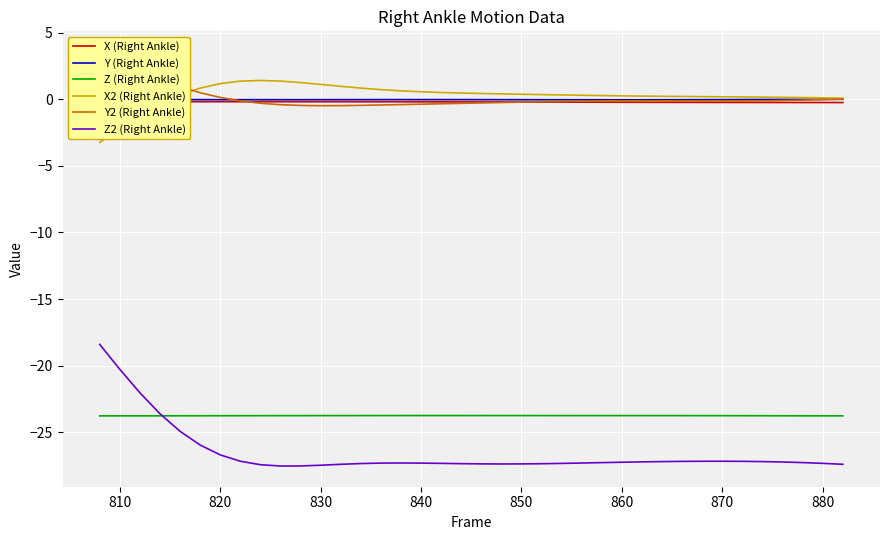

Is it true that Z2 (Right Ankle) equals -37.1 at 850?

False